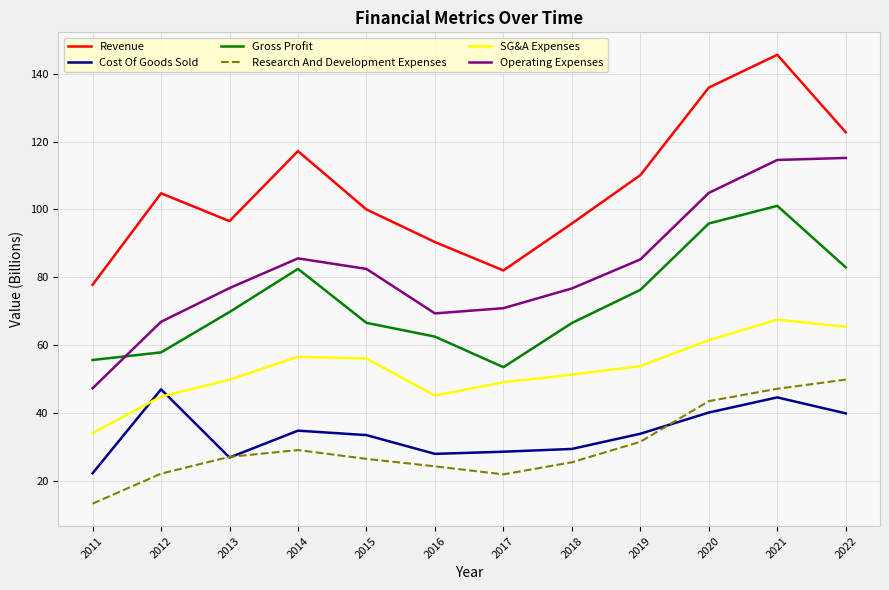

In Gross Profit, how many points are lower than both neighbors (excluding endpoints)?

1